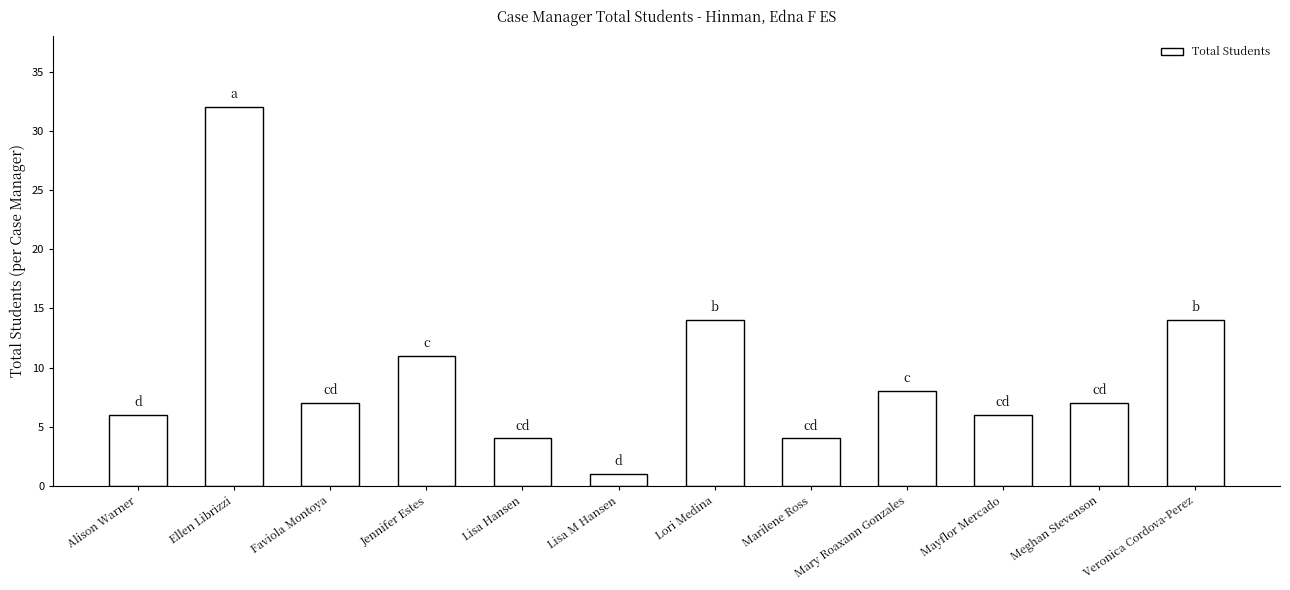

What is the average value?

10